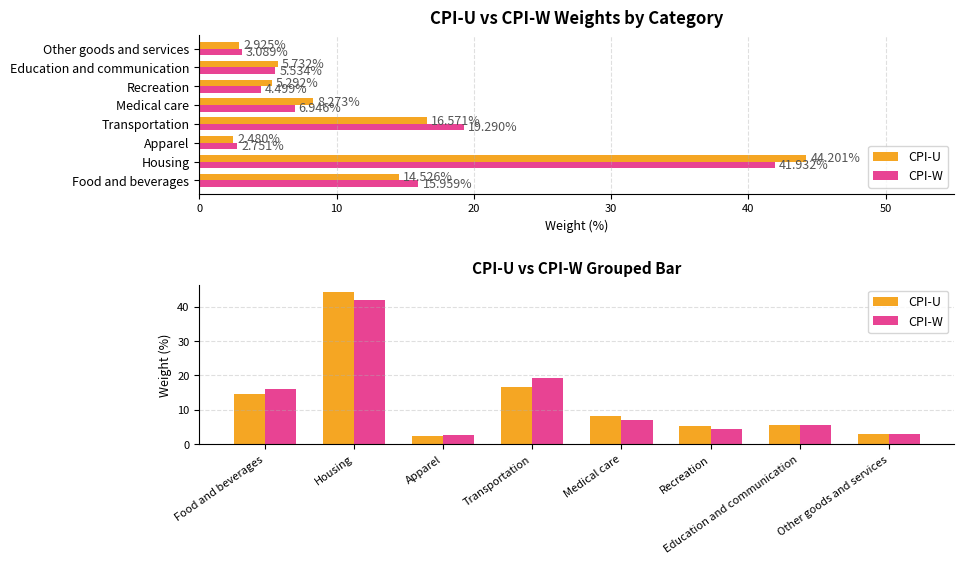

Rank the series by their maximum value, from lowest to highest.

CPI-W, CPI-U